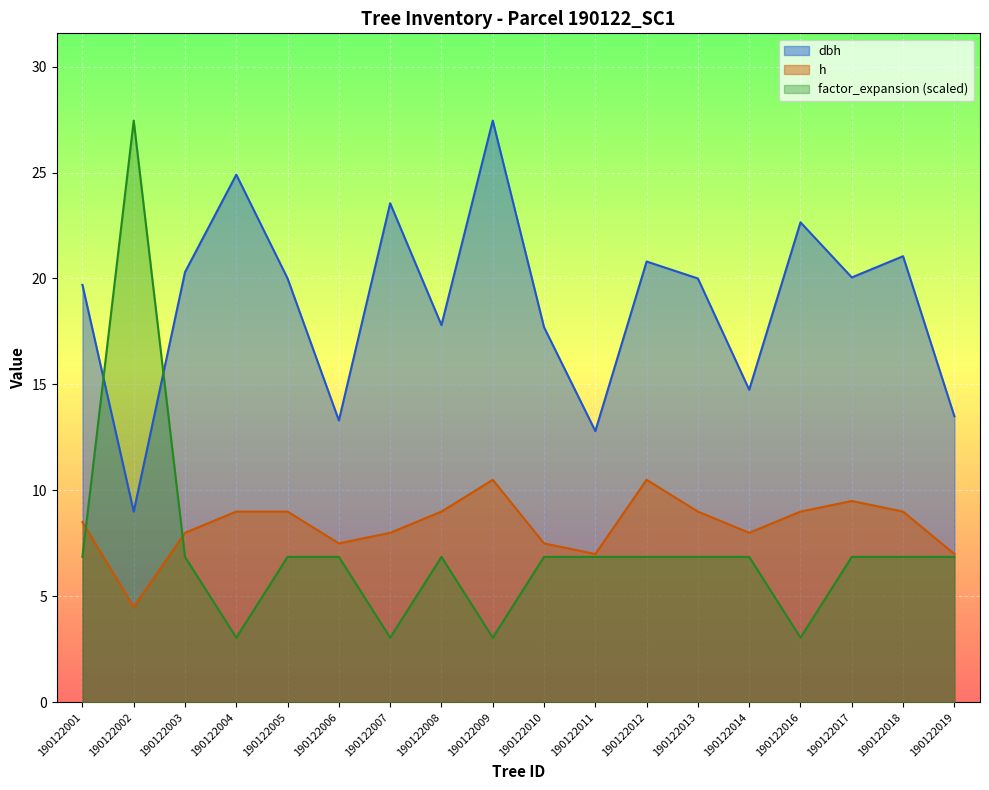

Which series has the largest total across all categories?

dbh